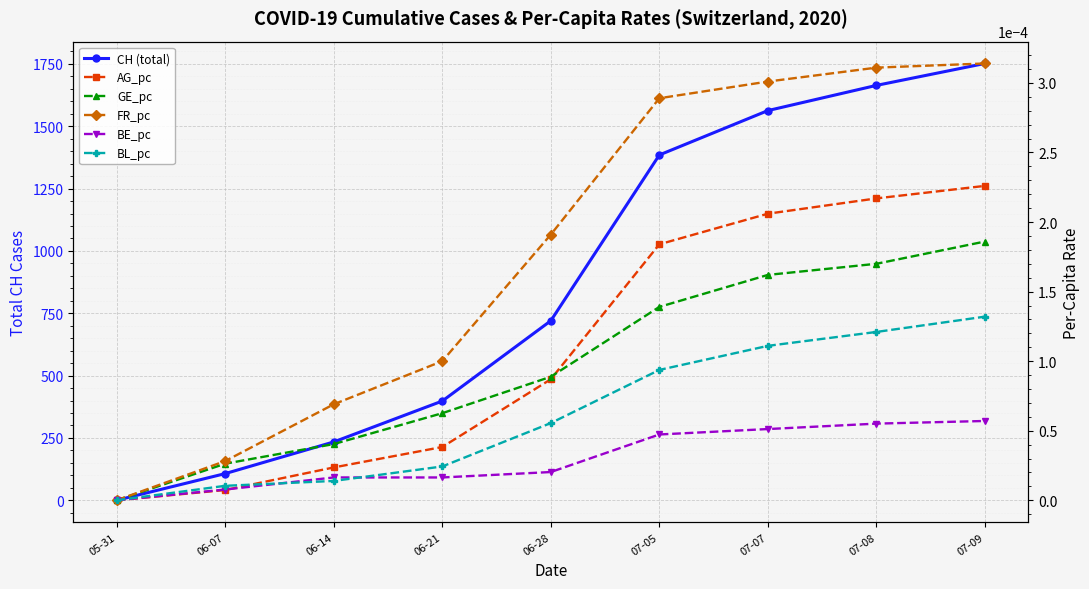

Which series changed the most between 05-31 and 06-14?

CH (total)